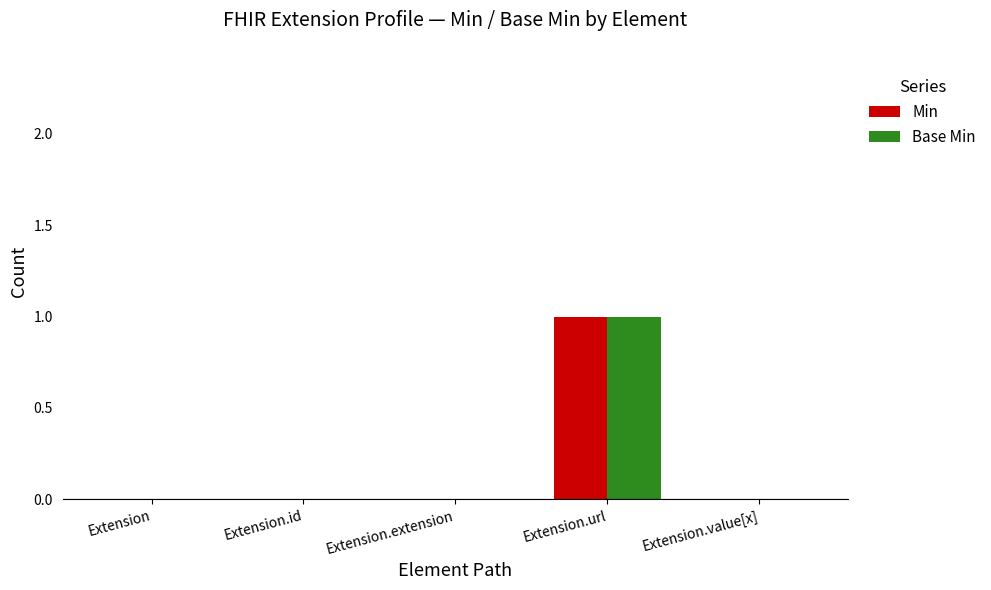

At which category does the chart reach its peak across all series?

Extension.url